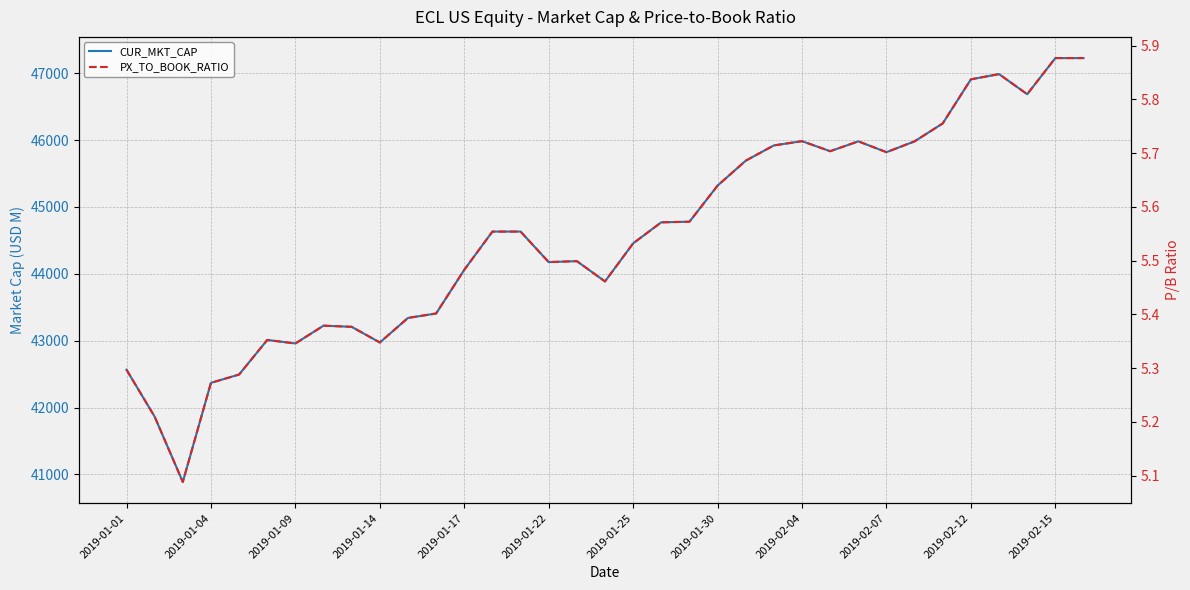

True or false: CUR_MKT_CAP has a value of 73245.5 at 23.

False